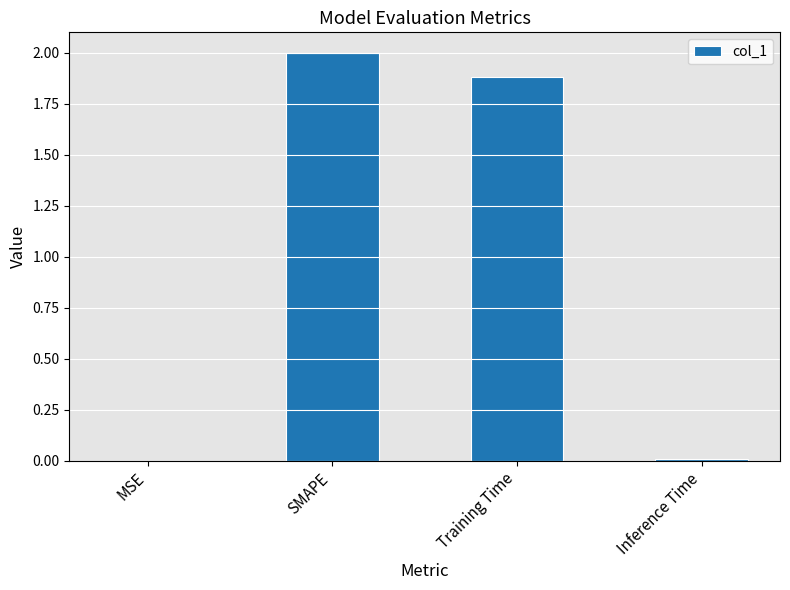

What is the change in value from Training Time to Inference Time?

-1.9